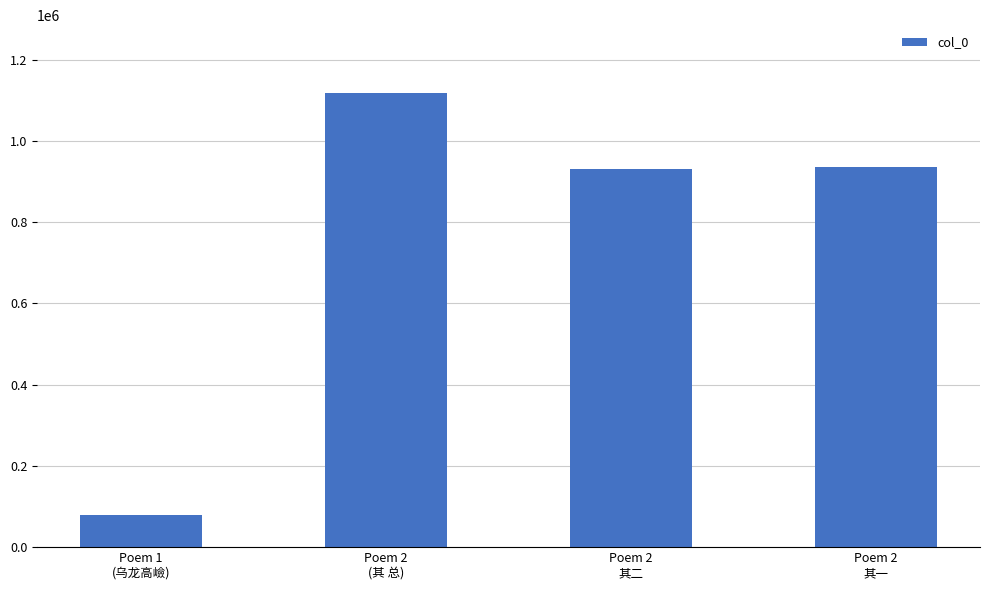

How many data points does each series have?

4